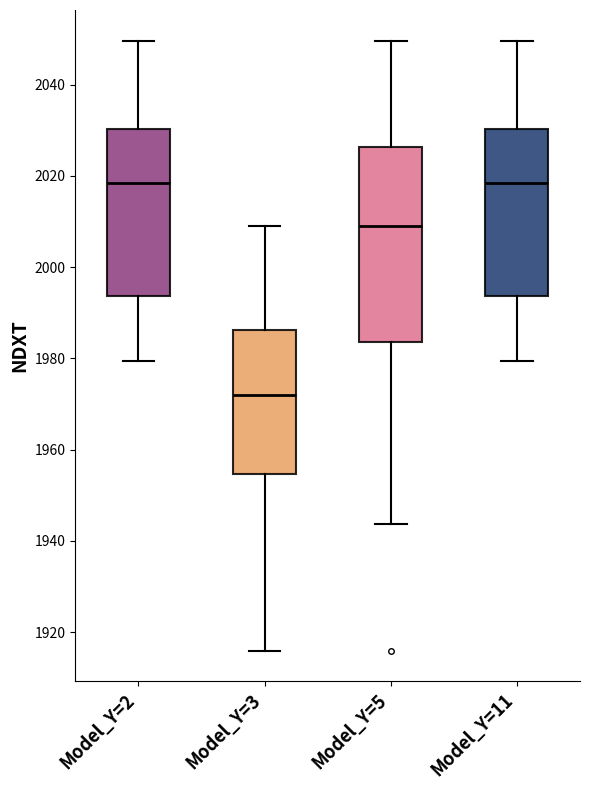

Reading left to right, read every box against the y-axis: the position of its median line, the range the box covers, and the ends of its whiskers. The values are not printed on the chart, so give them approximately, as read against the axis.

Model_Y=2: median 2018, box 1994 to 2030, whiskers 1980 to 2050
Model_Y=3: median 1972, box 1954 to 1986, whiskers 1916 to 2010
Model_Y=5: median 2008, box 1984 to 2026, whiskers 1944 to 2050
Model_Y=11: median 2018, box 1994 to 2030, whiskers 1980 to 2050